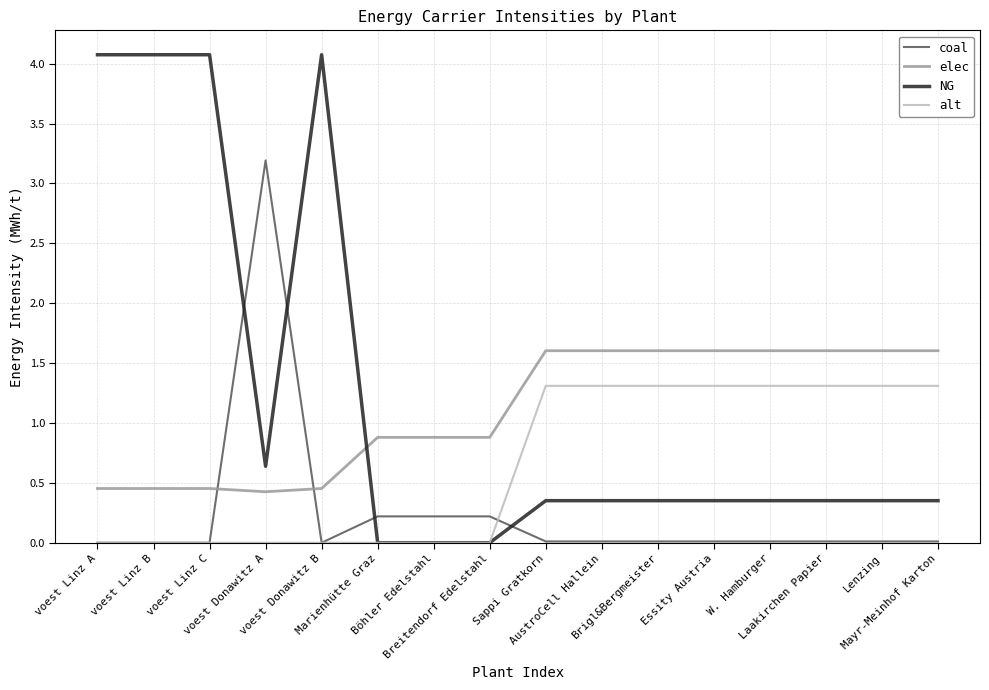

How many values in the alt series exceed 1?

8